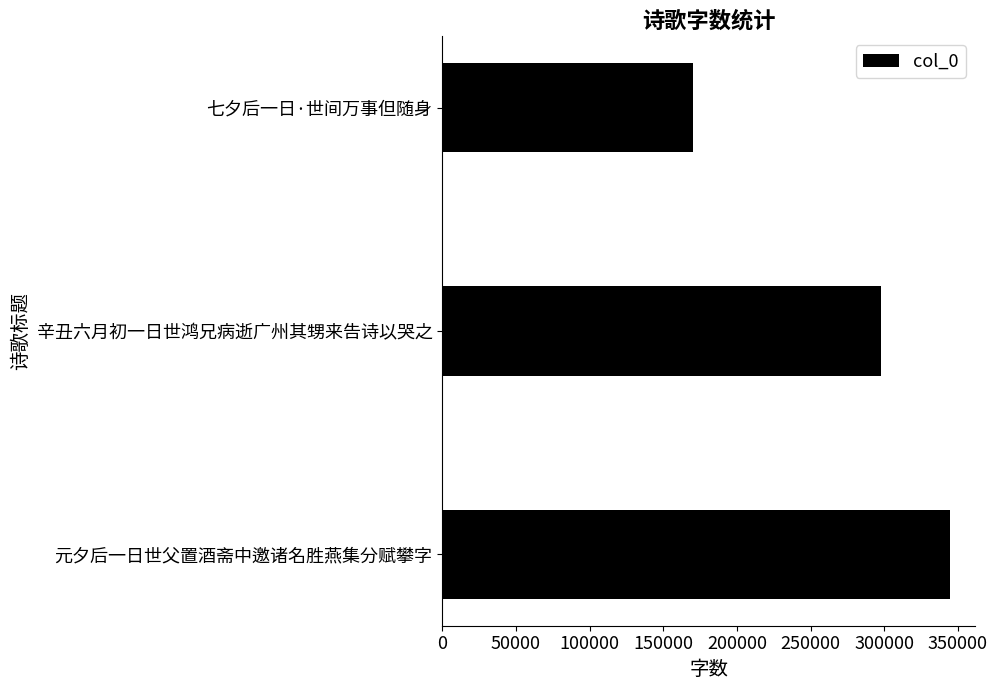

List the labels in order of value, smallest first.

七夕后一日·世间万事但随身, 辛丑六月初一日世鸿兄病逝广州其甥来告诗以哭之, 元夕后一日世父置酒斋中邀诸名胜燕集分赋攀字